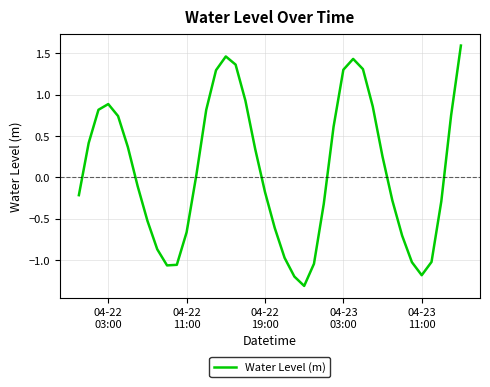

What is the difference between the second highest and second lowest values?

2.7